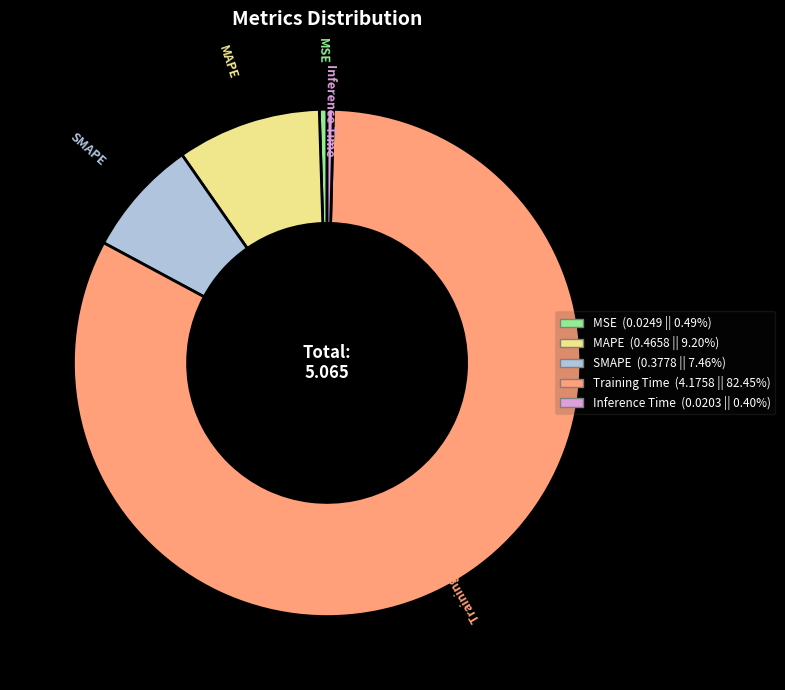

How many slices are in this pie chart?

5